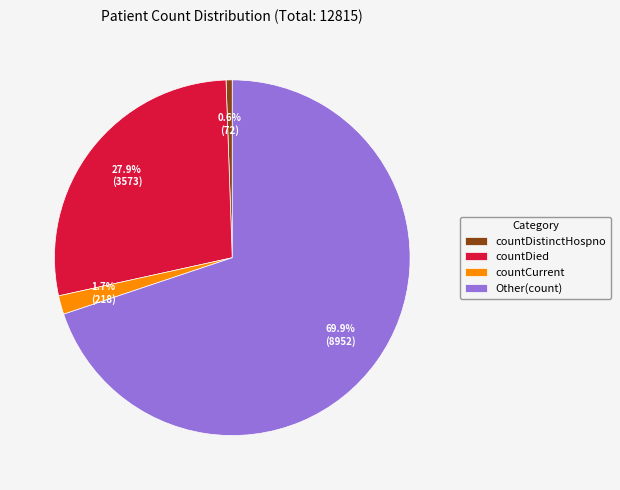

To the nearest percent, what portion does countDied represent?

28%